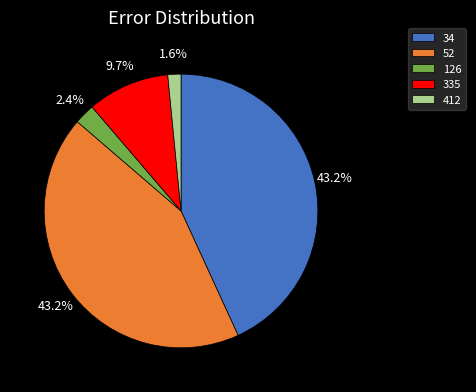

Is it true that 126 is 10% of the pie?

False